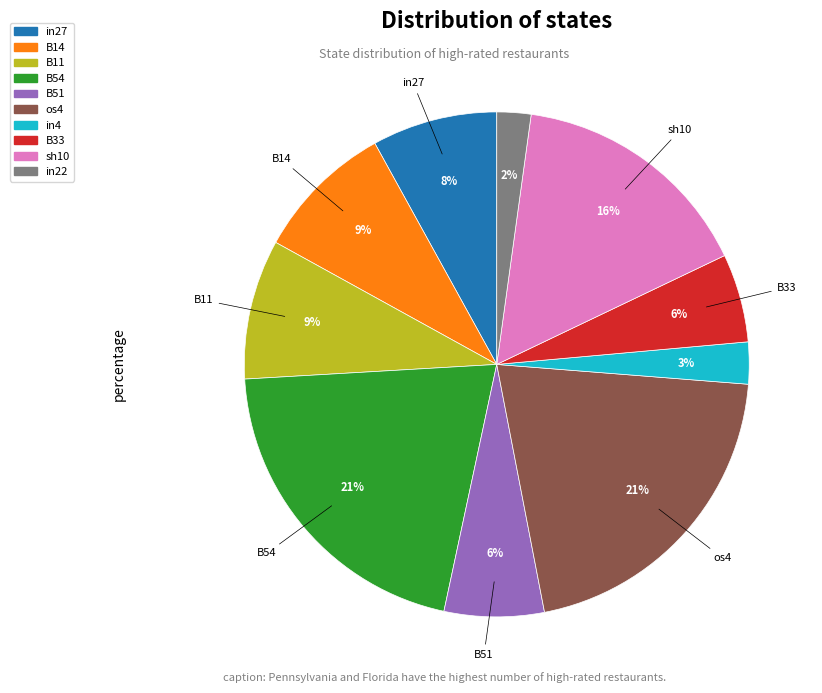

Between sh10 and os4, which is larger?

os4